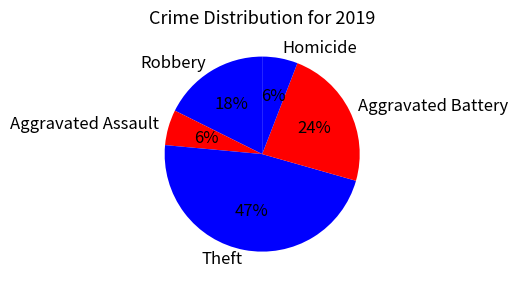

Which category has the biggest portion of the pie?

Theft